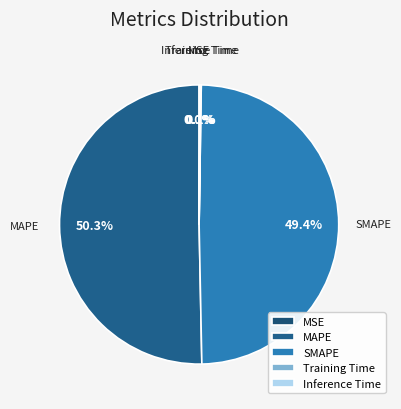

Between MAPE and SMAPE, which is larger?

MAPE